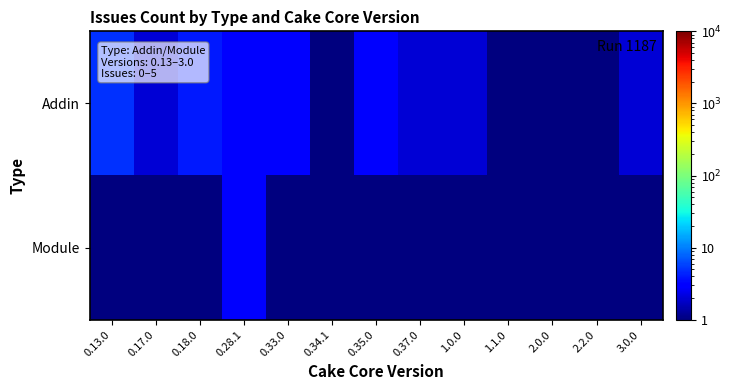

How many categories are shown in the chart?

13